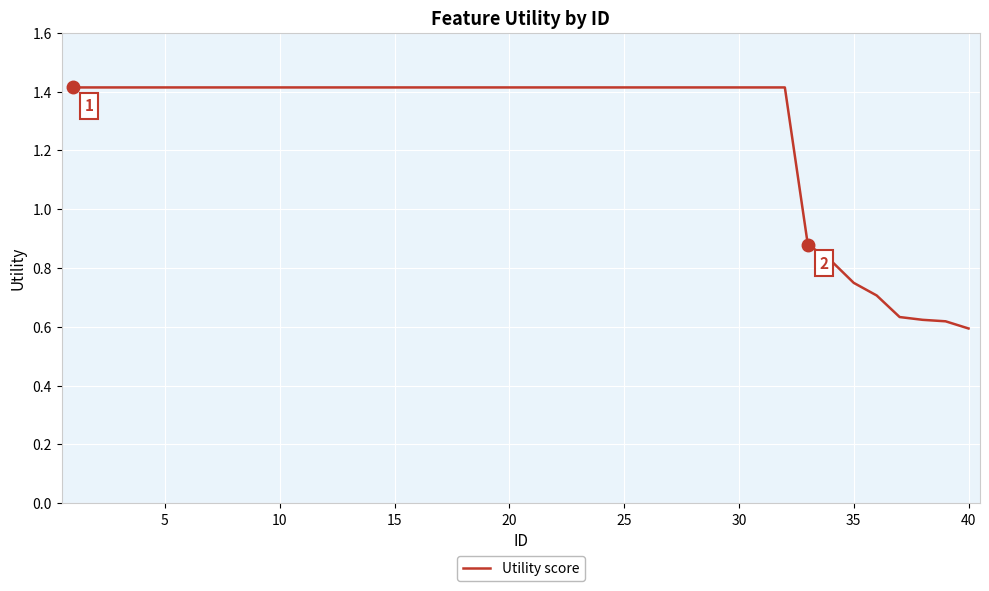

How many lines are shown in the chart?

1